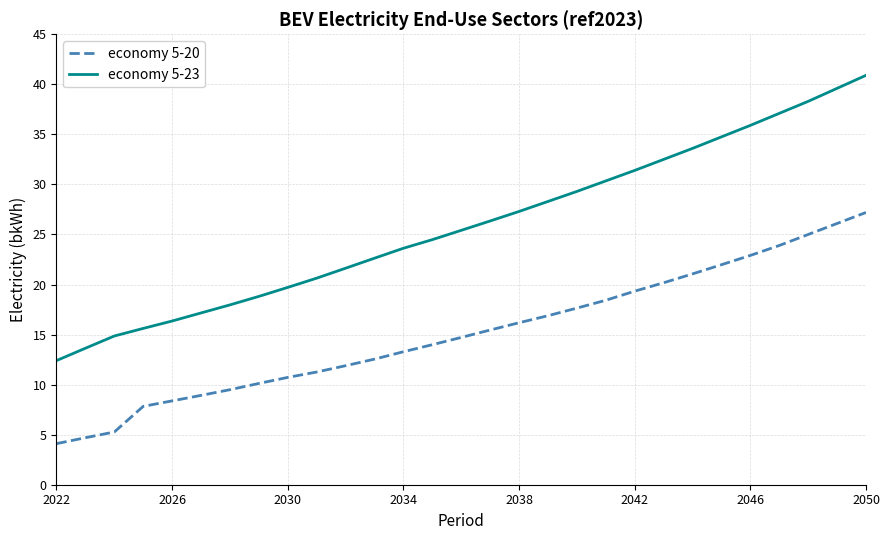

True or false: economy 5-23 and economy 5-20 cross at least once.

False